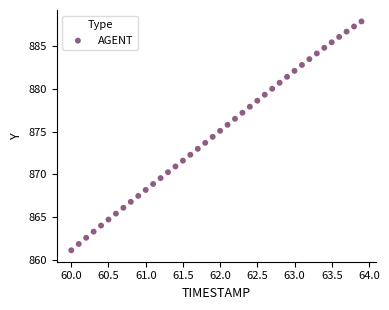

What is the range of Y values (max minus min)?

26.8